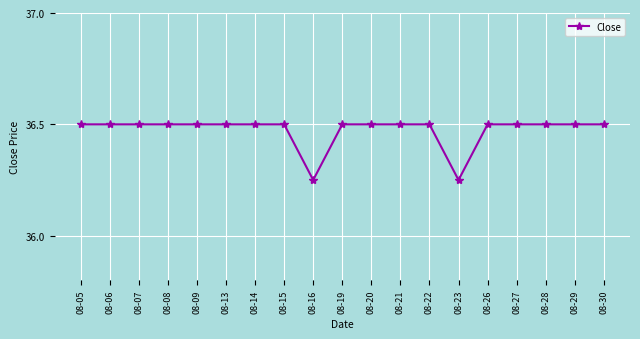

What is the value of the 3rd point from the left?

36.5